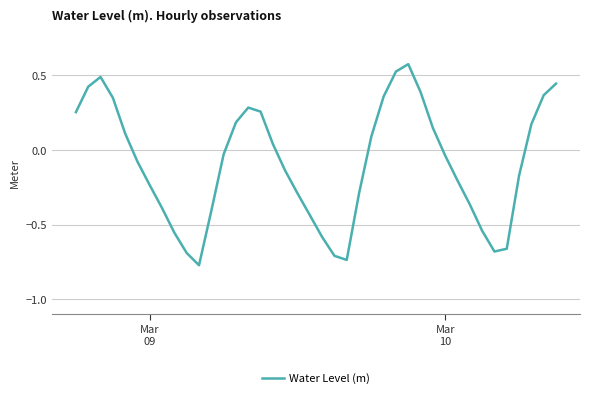

What is the difference between the maximum and minimum values?

1.3